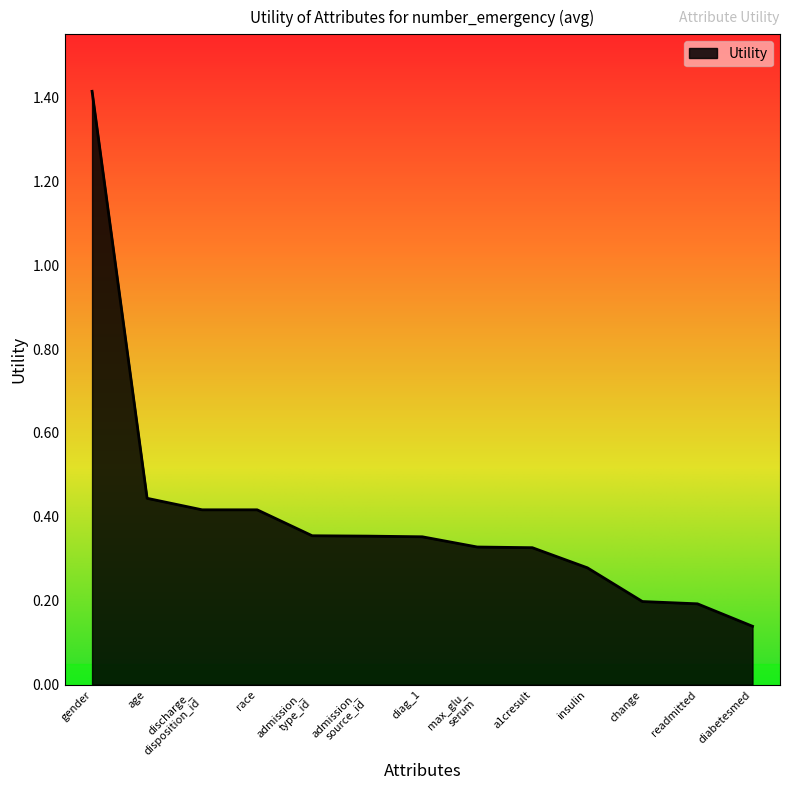

What position from the right is admission_
type_id?

9